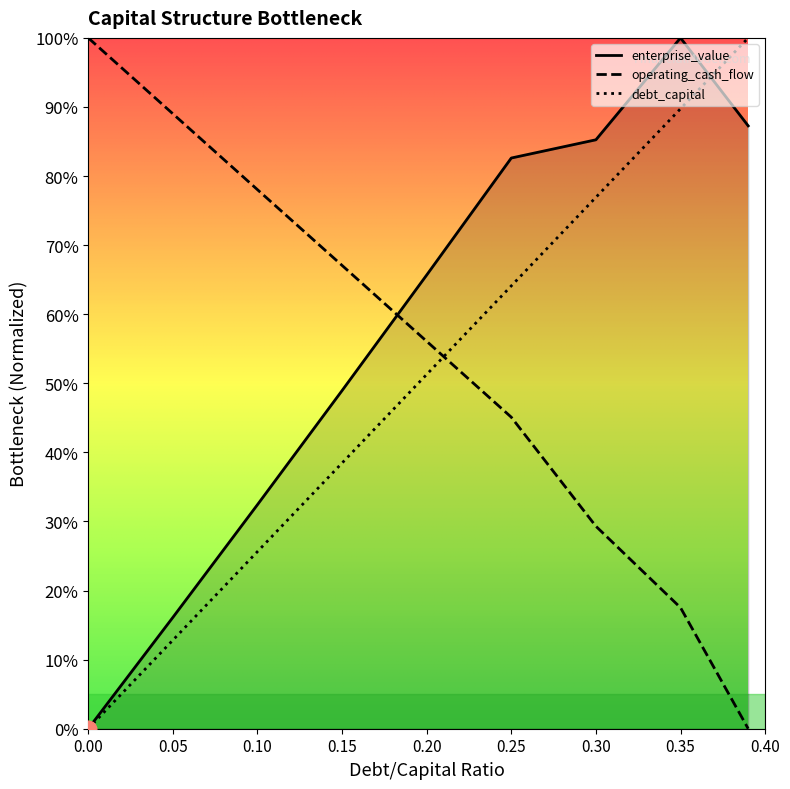

What are all the series names shown in the legend?

enterprise_value, operating_cash_flow, debt_capital